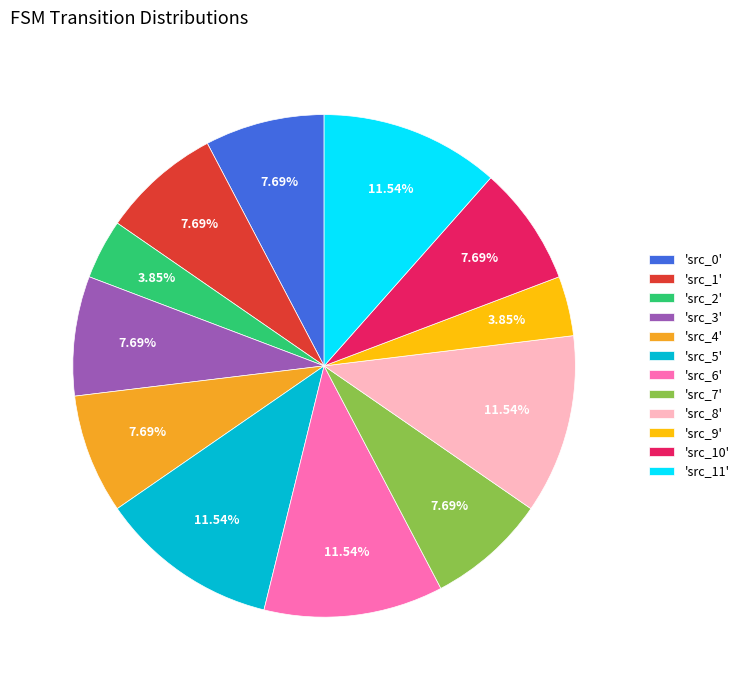

Does 'src_8' account for over 50% of the chart?

No